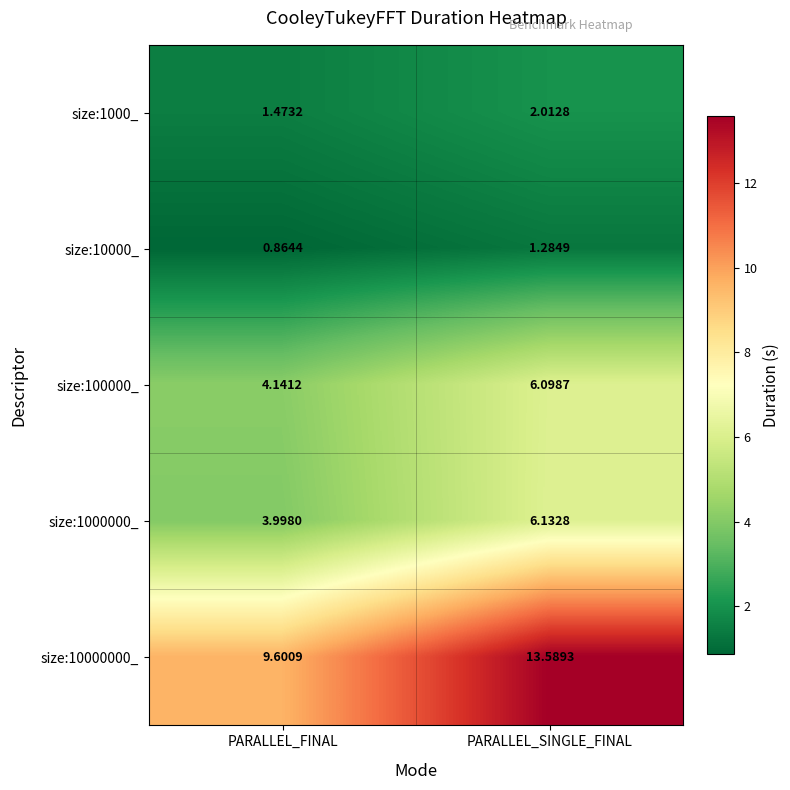

Rank the categories by size:1000_ value from lowest to highest.

PARALLEL_FINAL, PARALLEL_SINGLE_FINAL